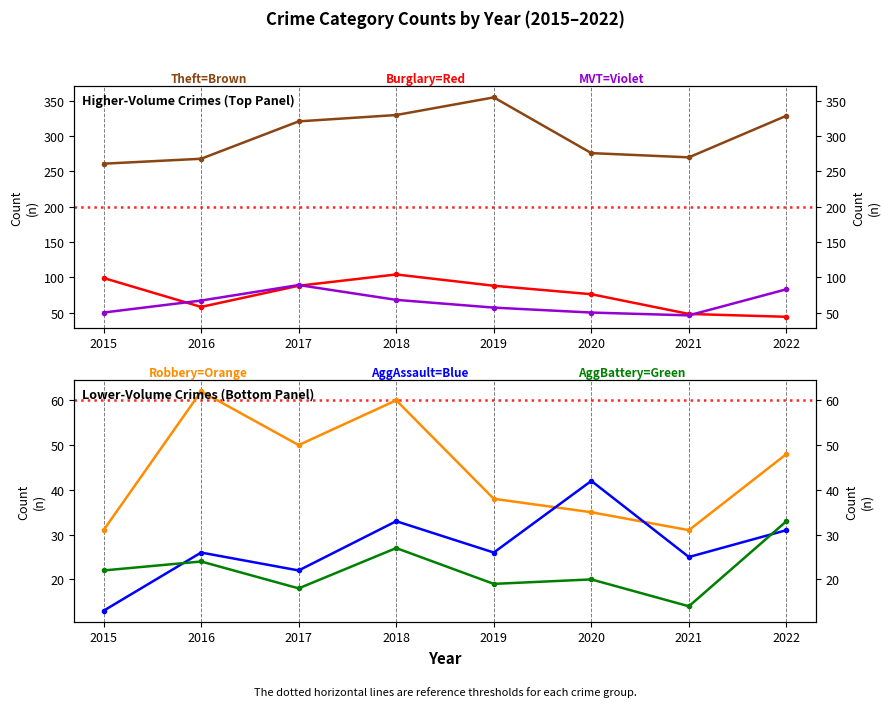

How many data points in Aggravated Assault are above 26?

3